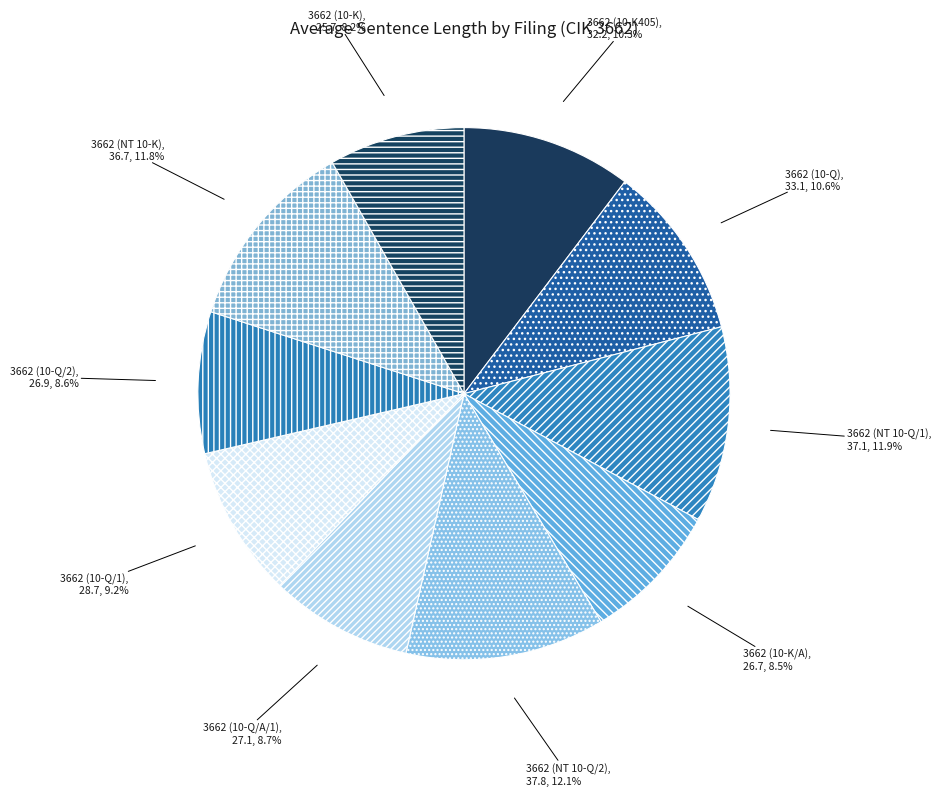

Is there any slice that represents more than half of the pie?

No